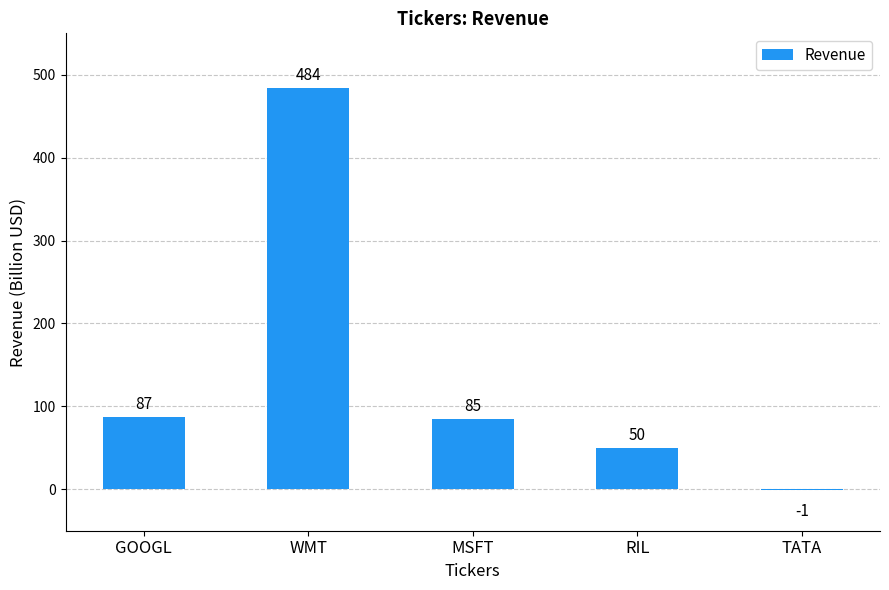

The value at MSFT is 127. True or false?

False